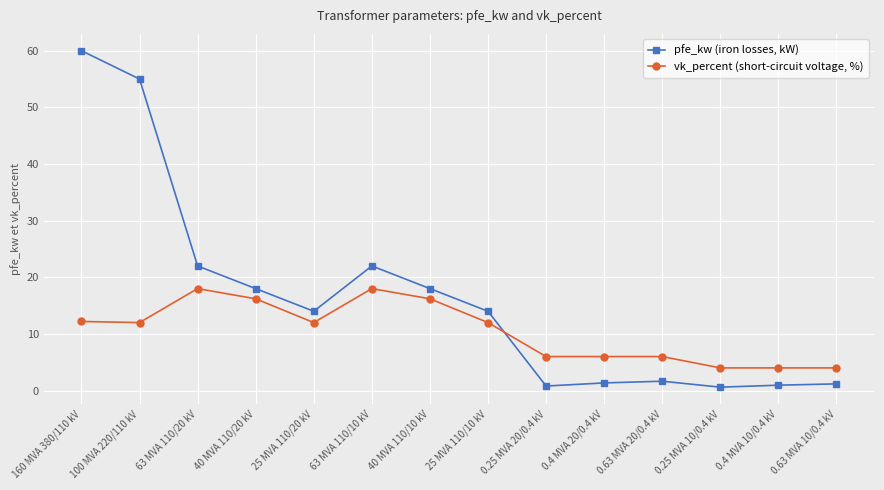

What is the total value across all series at 25 MVA 110/10 kV?

26.0